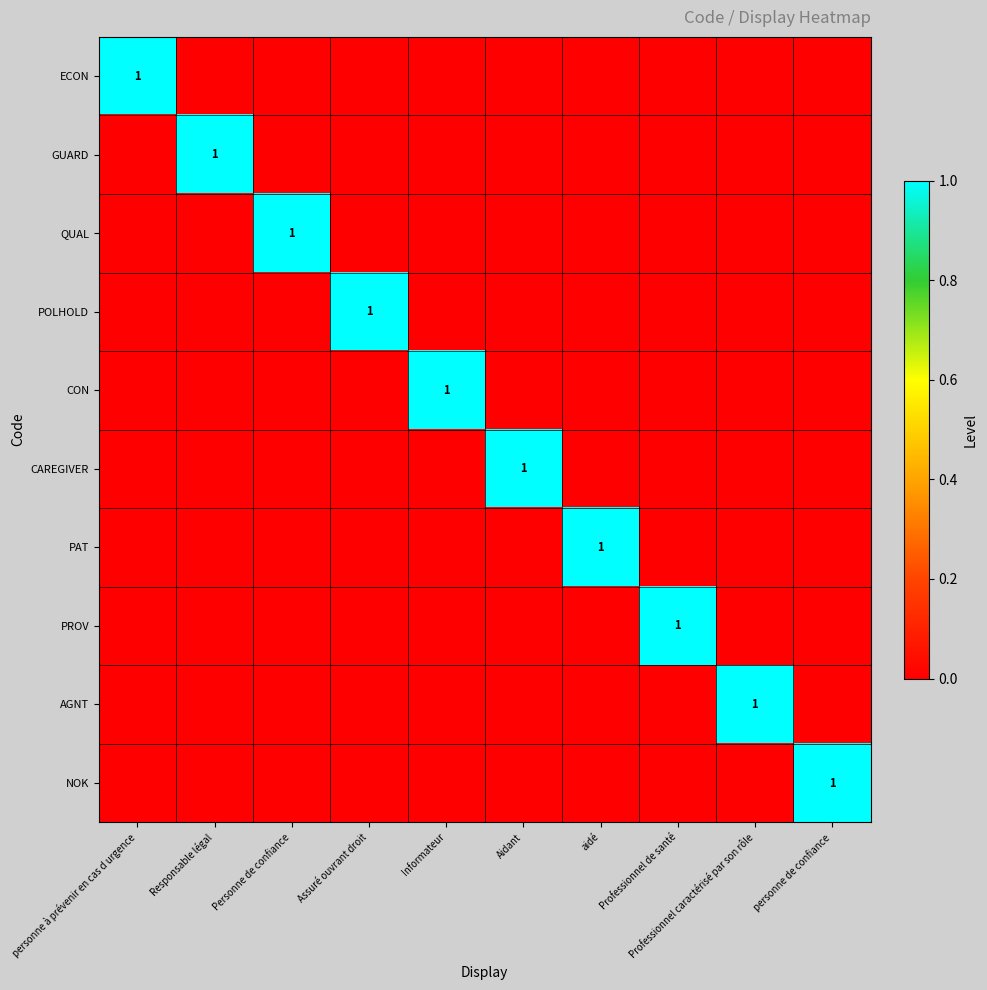

The value of PAT at aidé is 2. True or false?

False